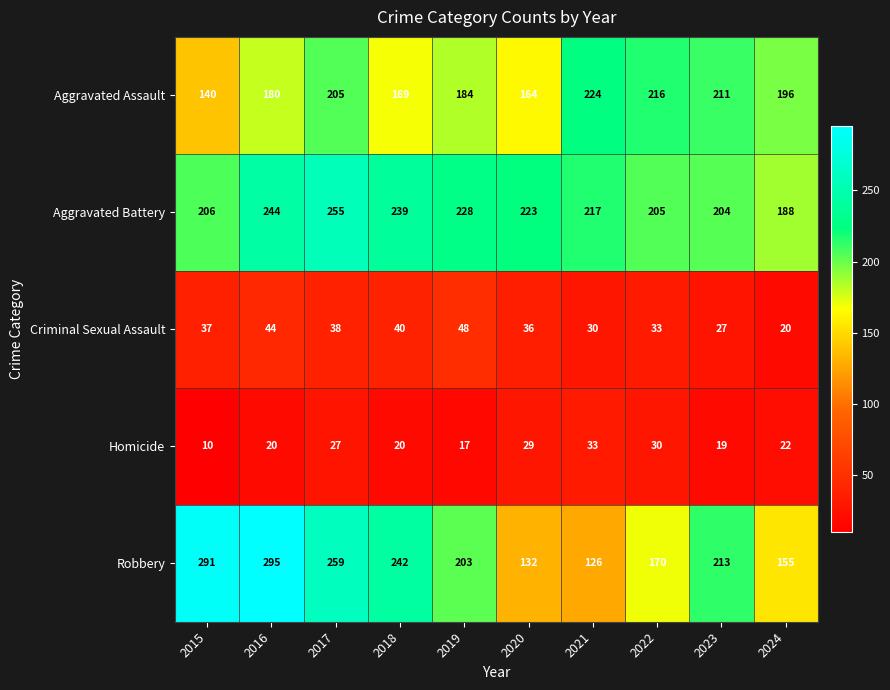

What is the sum of the Aggravated Battery values at 2020 and 2015?

429